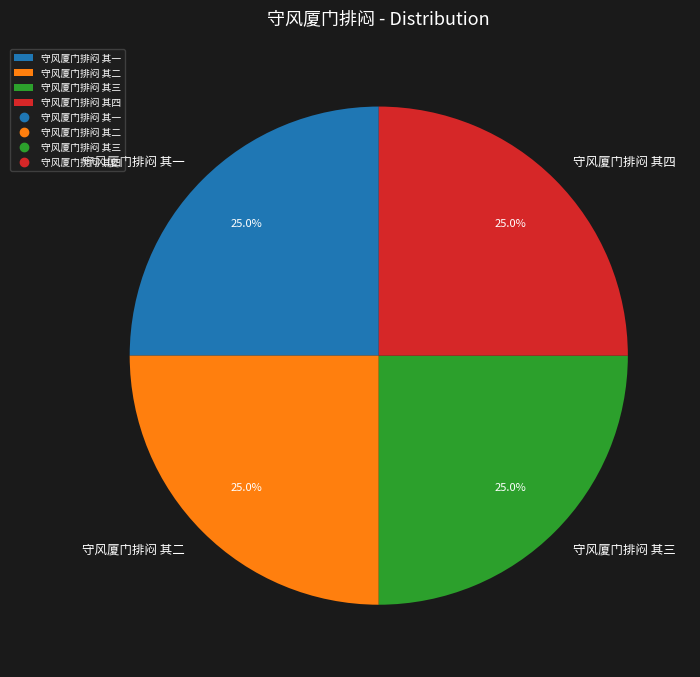

The 守风厦门排闷 其一 slice represents 25% of the pie. True or false?

True